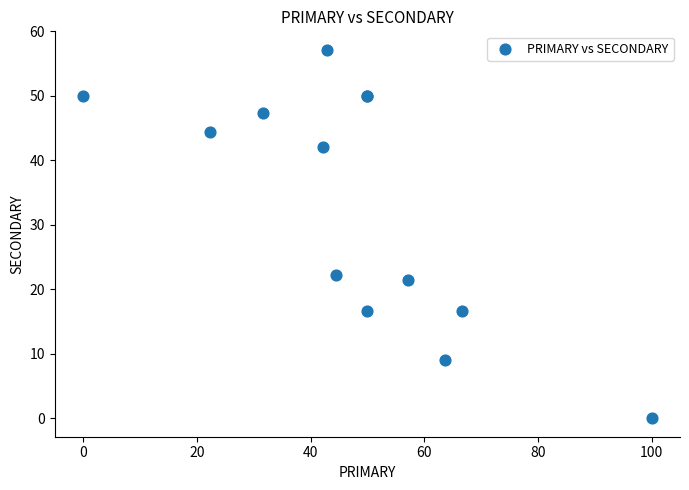

What Y value in the scatter plot is closest to 28?

22.2